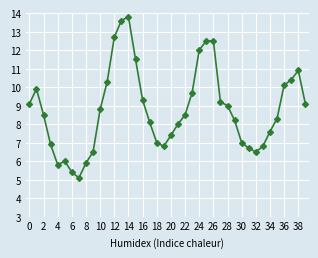

What is the smallest value displayed?

5.1